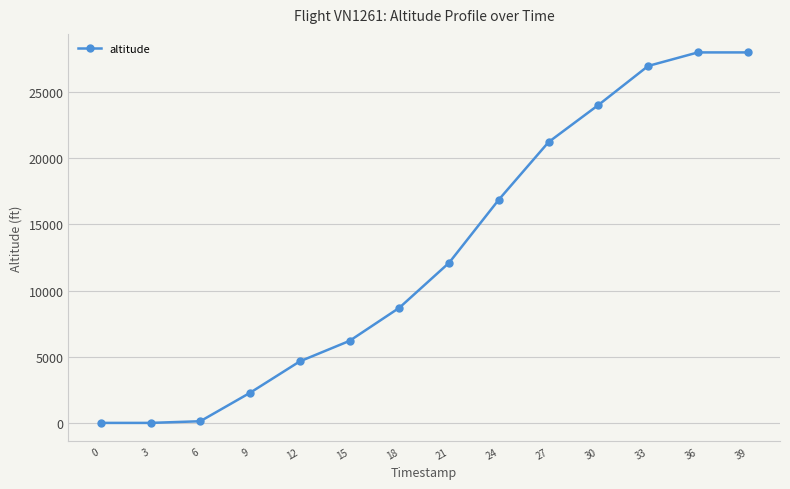

Which has a higher value, 12 or 39?

39